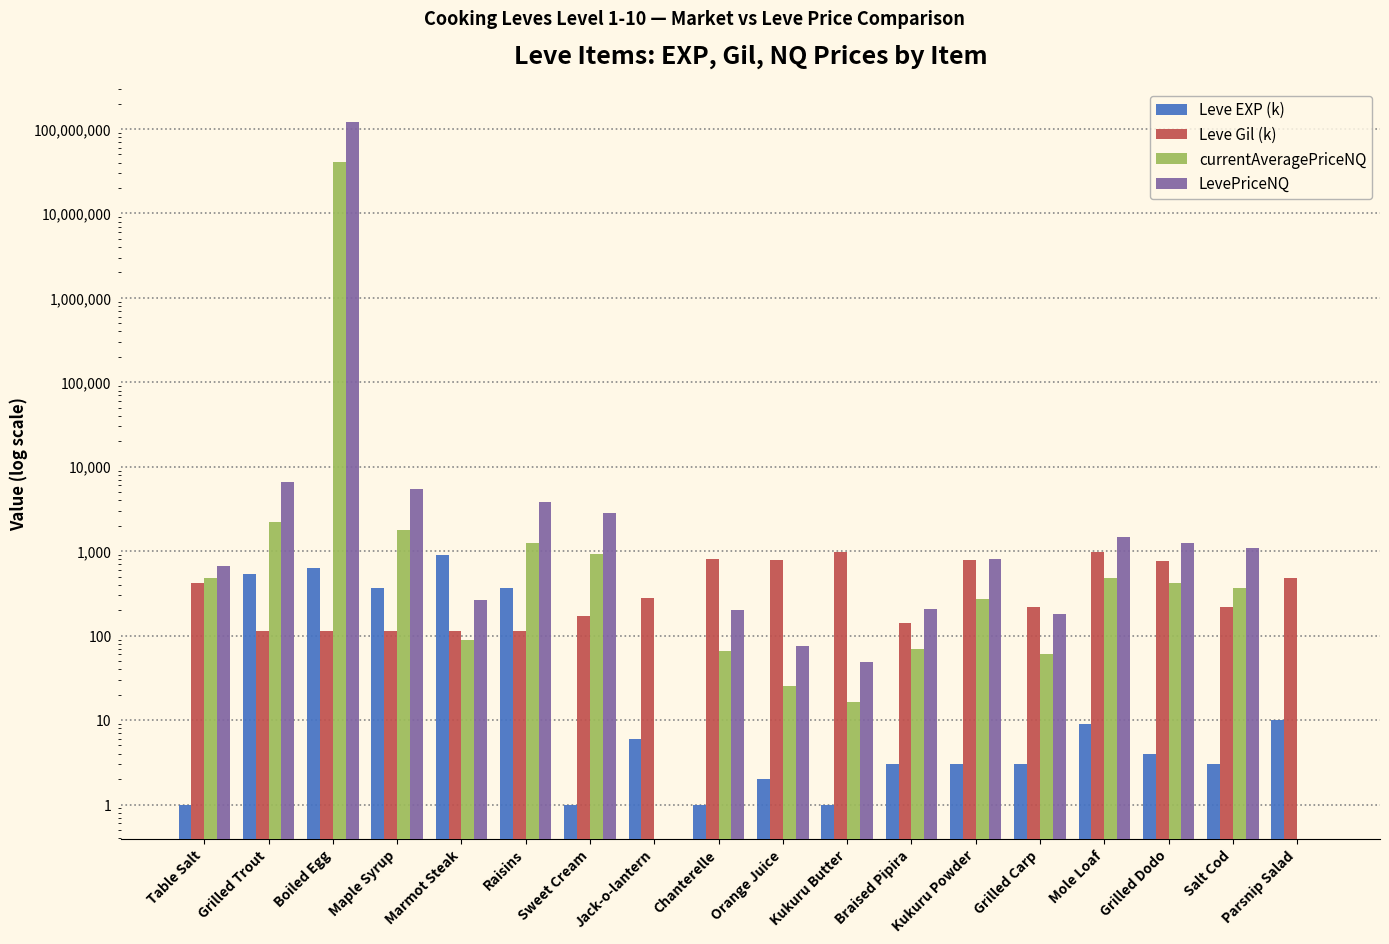

The value of currentAveragePriceNQ at Marmot Steak is 88.1. True or false?

True